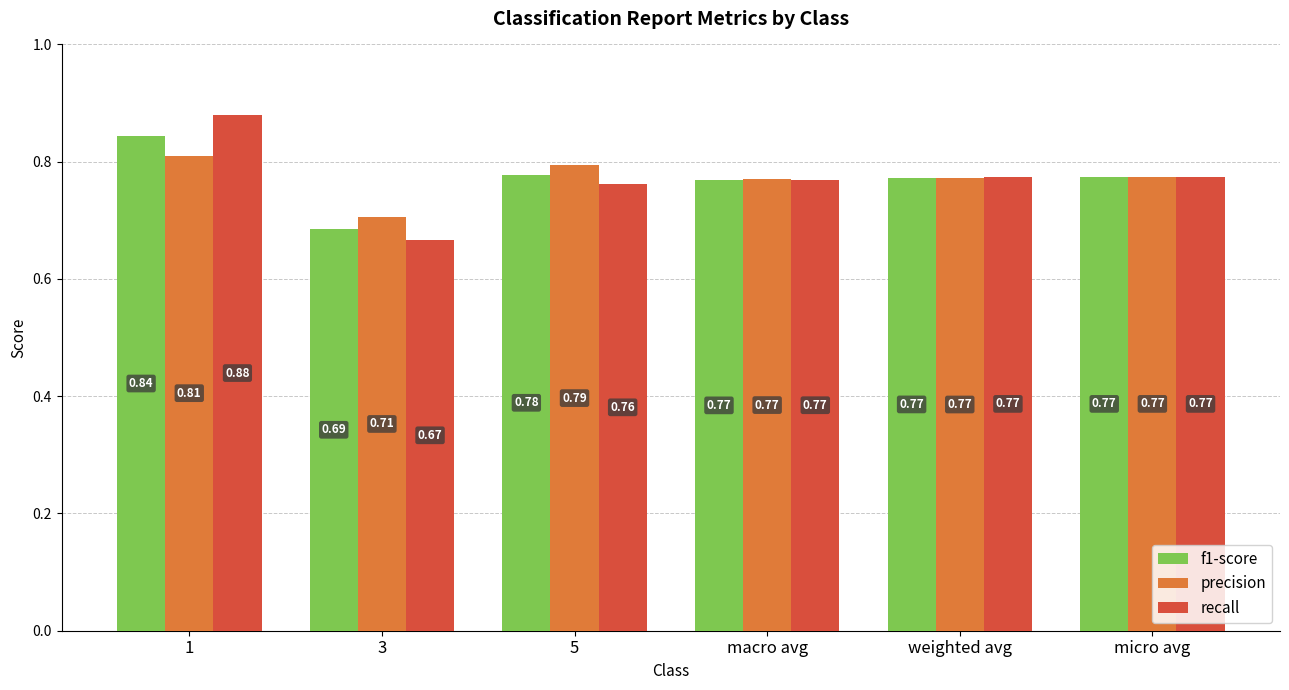

Which series has the widest spread of values?

recall